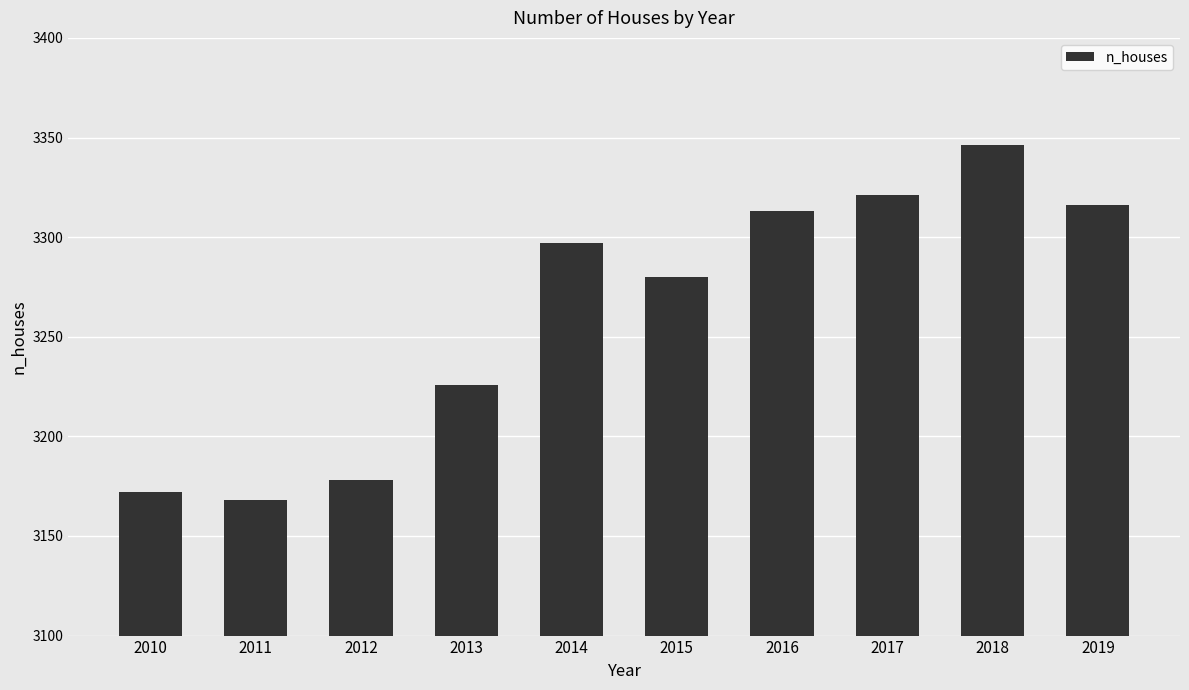

What is the minimum value shown in the chart?

3168